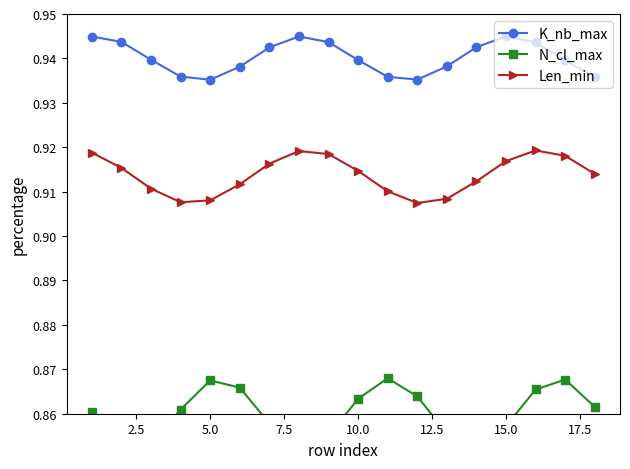

Is this an area chart (filled region under the line)?

No